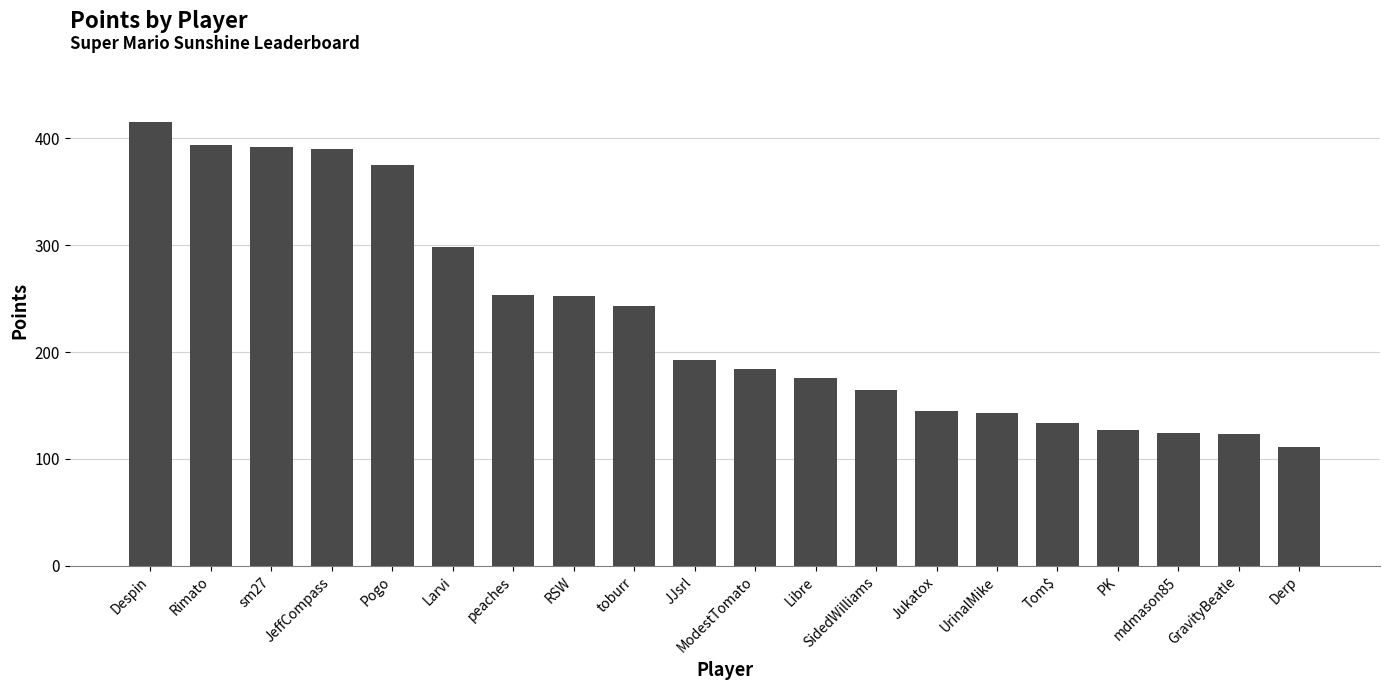

How many series are shown in this chart?

1